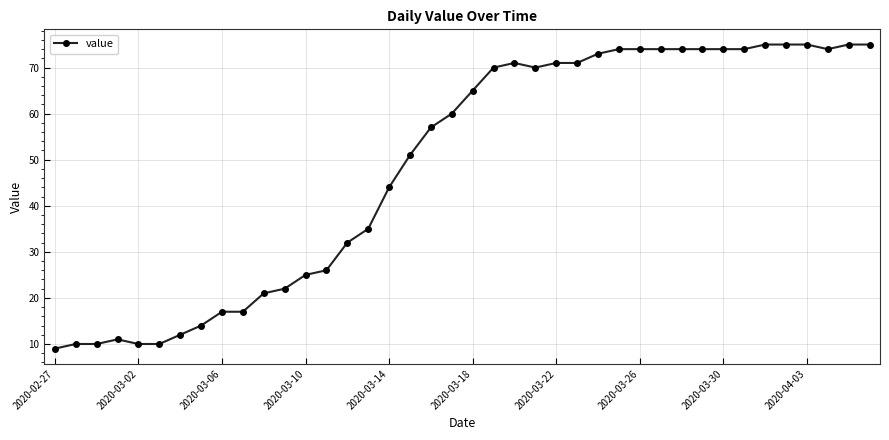

What is the average value?

49